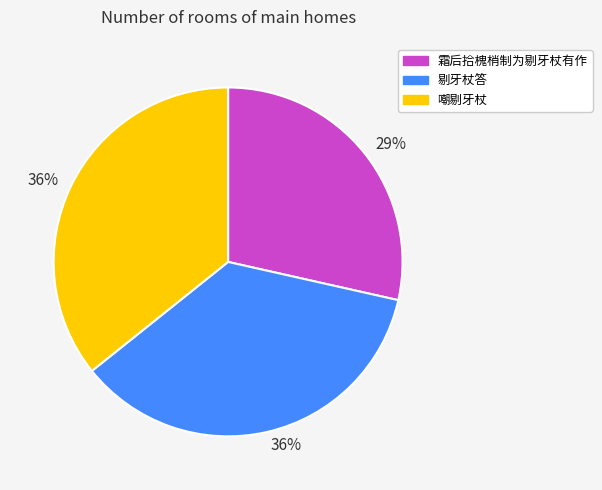

Does any single category account for the majority?

No